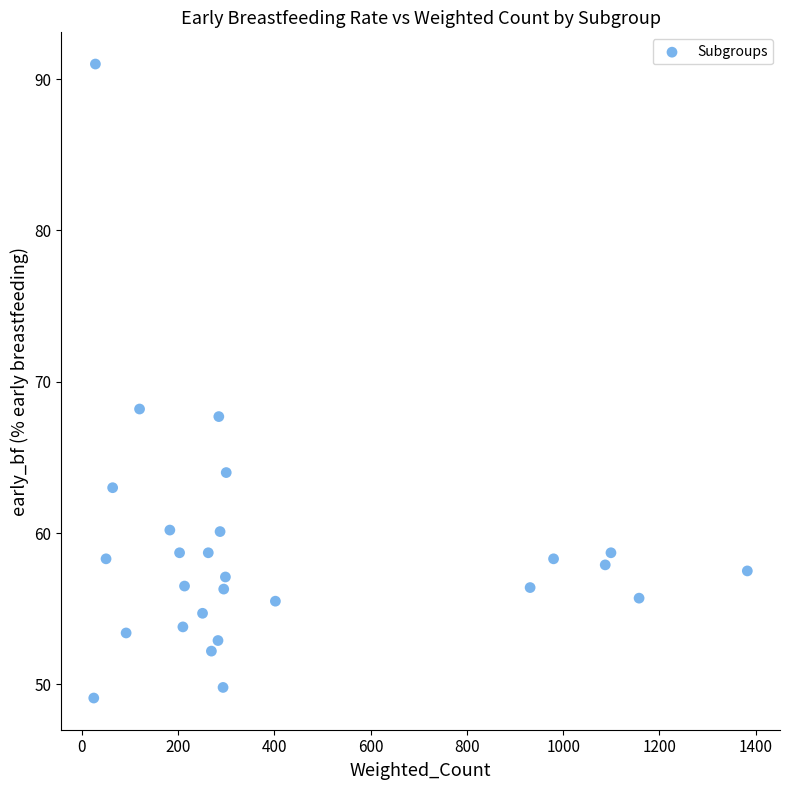

What Y value in the scatter plot is closest to 70?

68.2